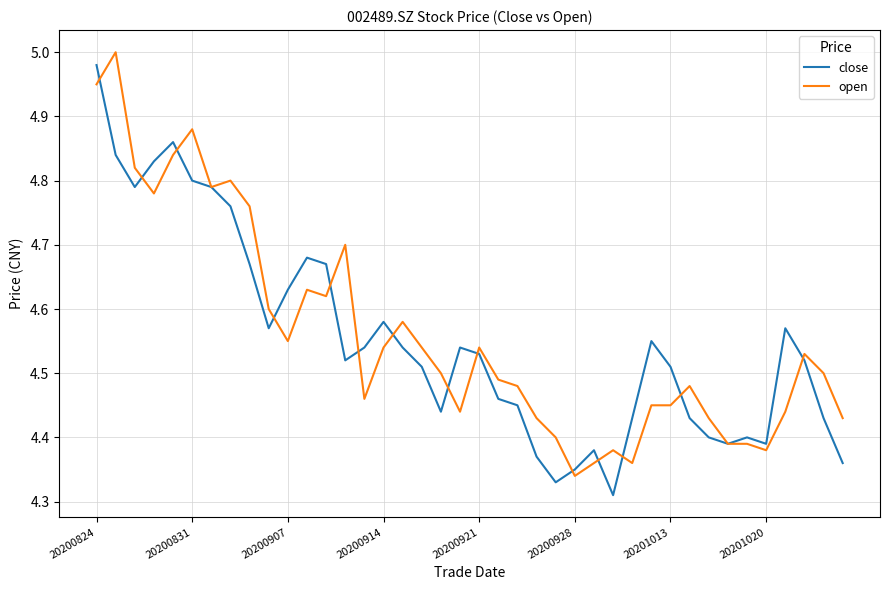

Does the chart have visible grid lines?

Yes